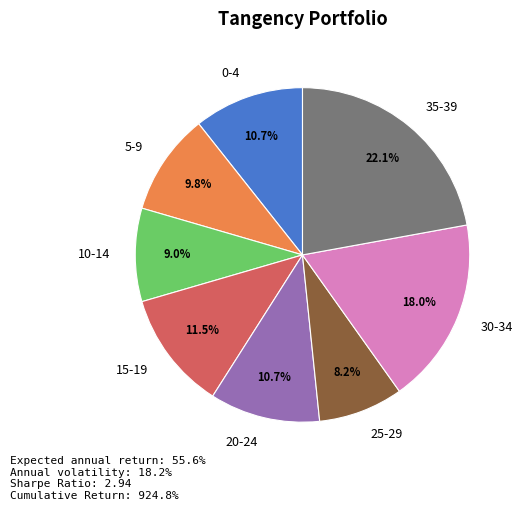

How many segments does this pie chart have?

8